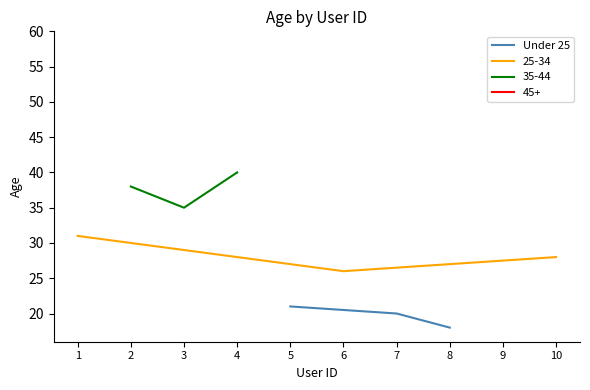

The value of Under 25 at 8 is 29. True or false?

False